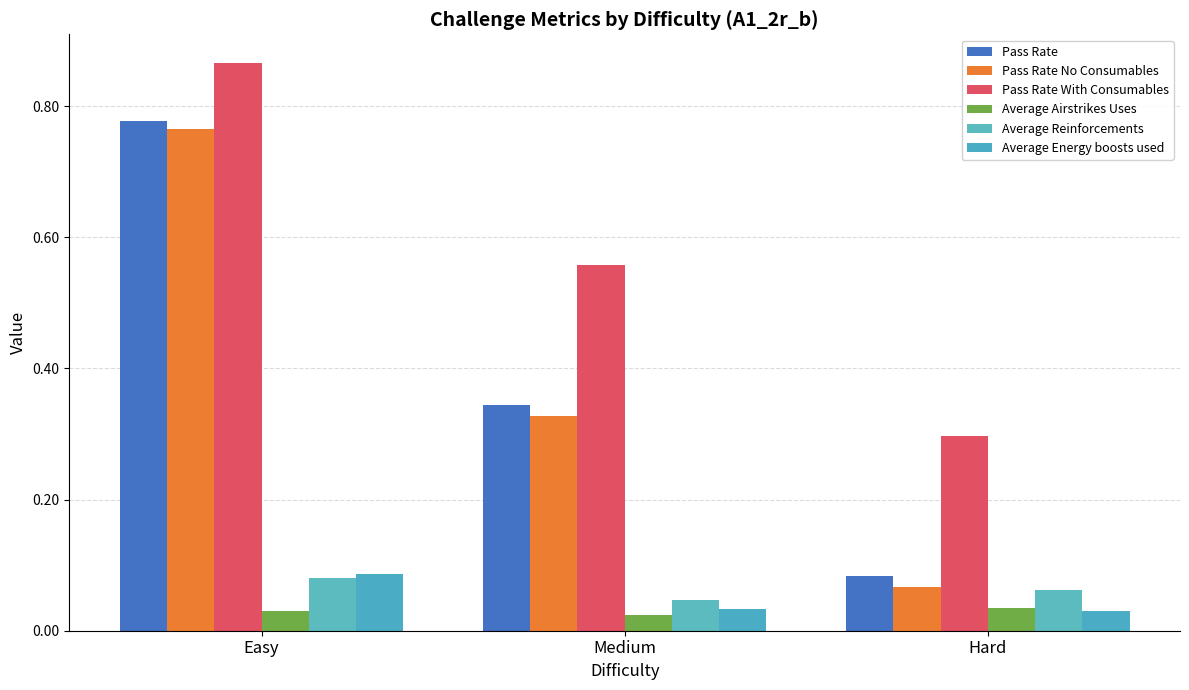

What is the label of the 2nd bar from the right?

Medium